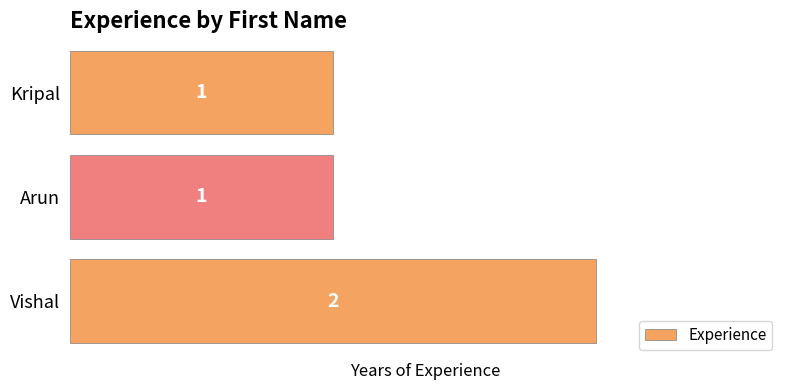

Reading top to bottom, what are all the values shown in this chart?

1	1	2